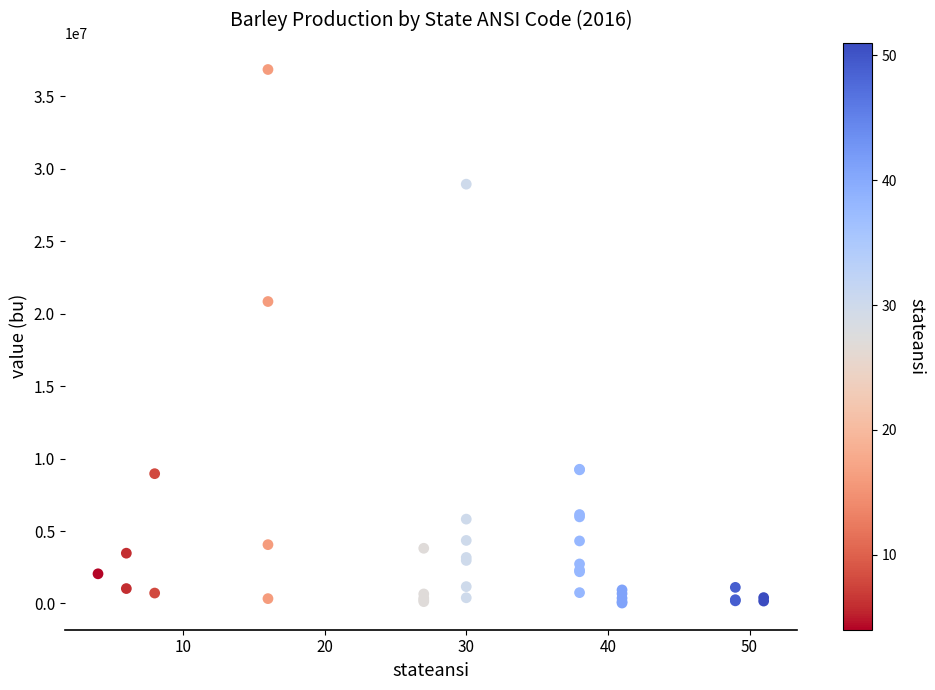

What Y value in the scatter plot is closest to 18433000?

20830000